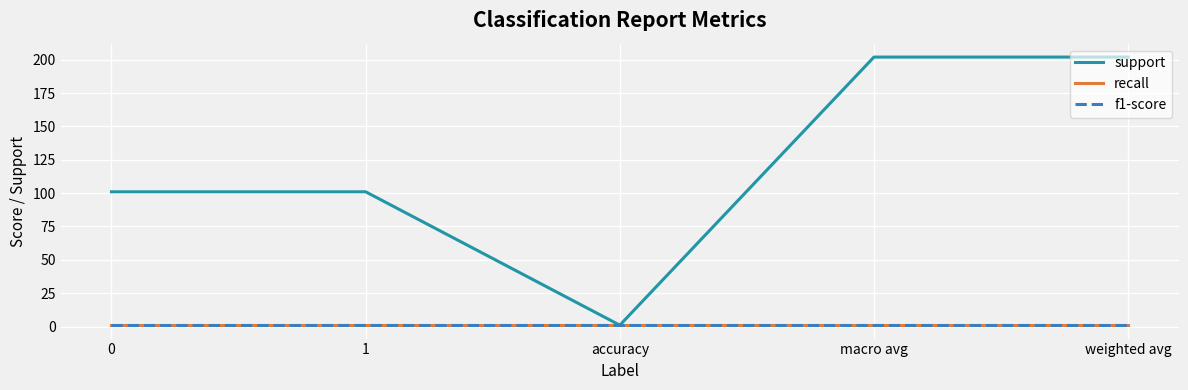

Which series has the largest total across all categories?

support